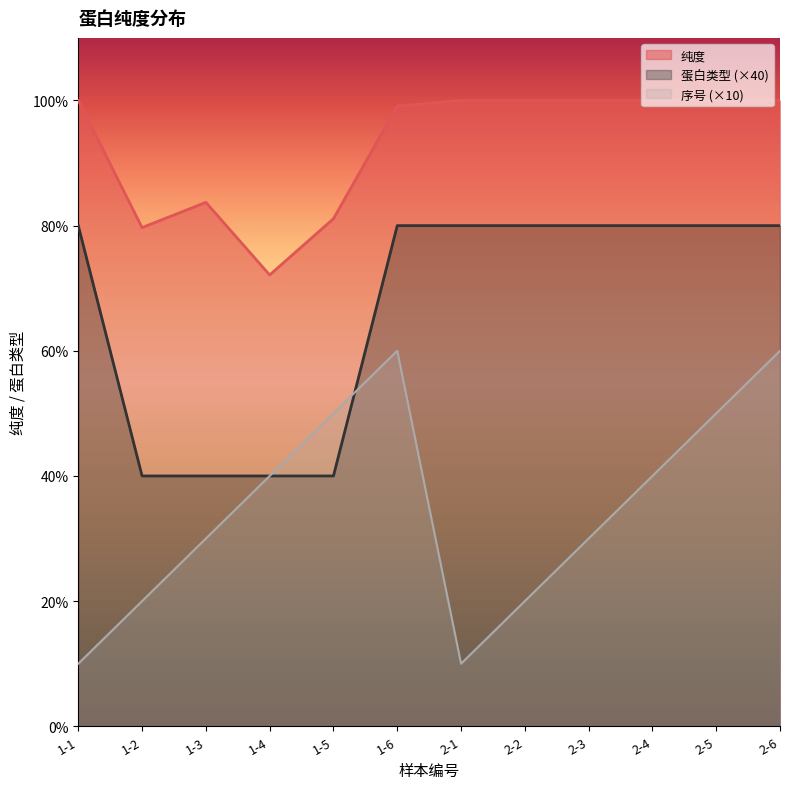

What are all the series names shown in the legend?

纯度, 蛋白类型 (×40), 序号 (×10)